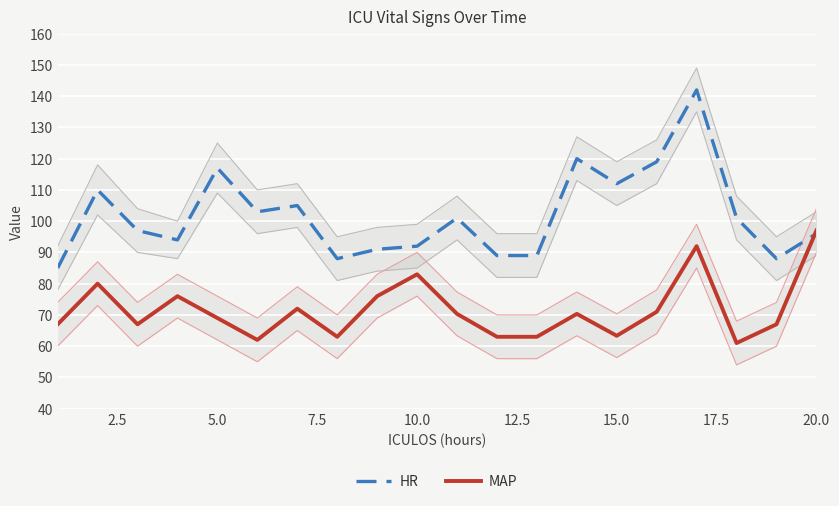

Which category has the highest value in the MAP series?

20.0